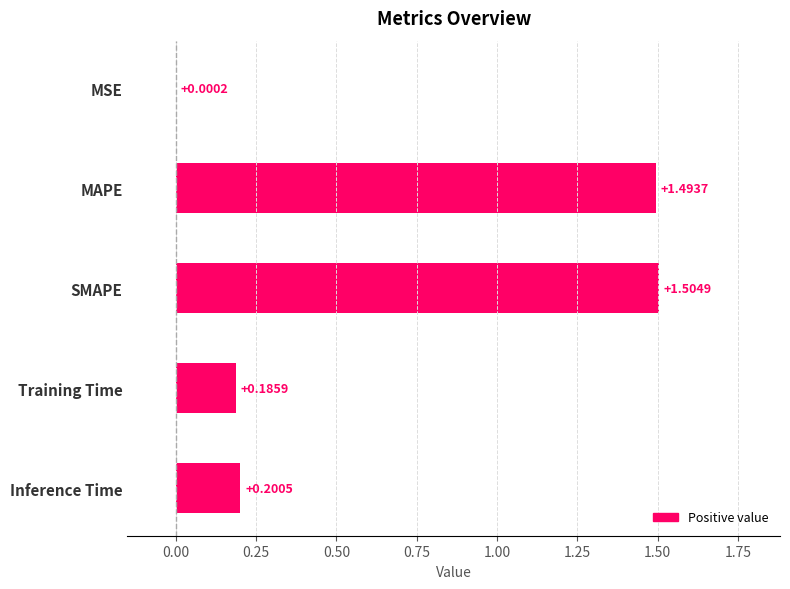

What is the ratio of the value at MAPE to the value at SMAPE?

1.0